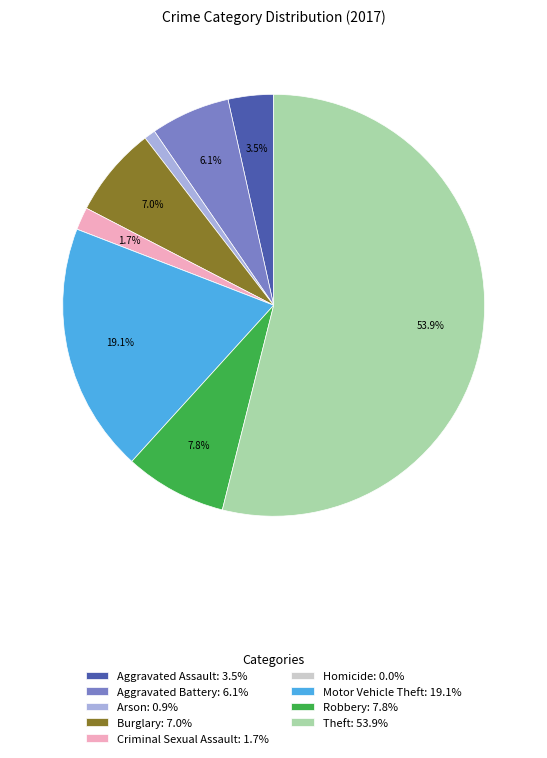

How much of the chart is everything except Aggravated Assault: 3.5%?

96.5%